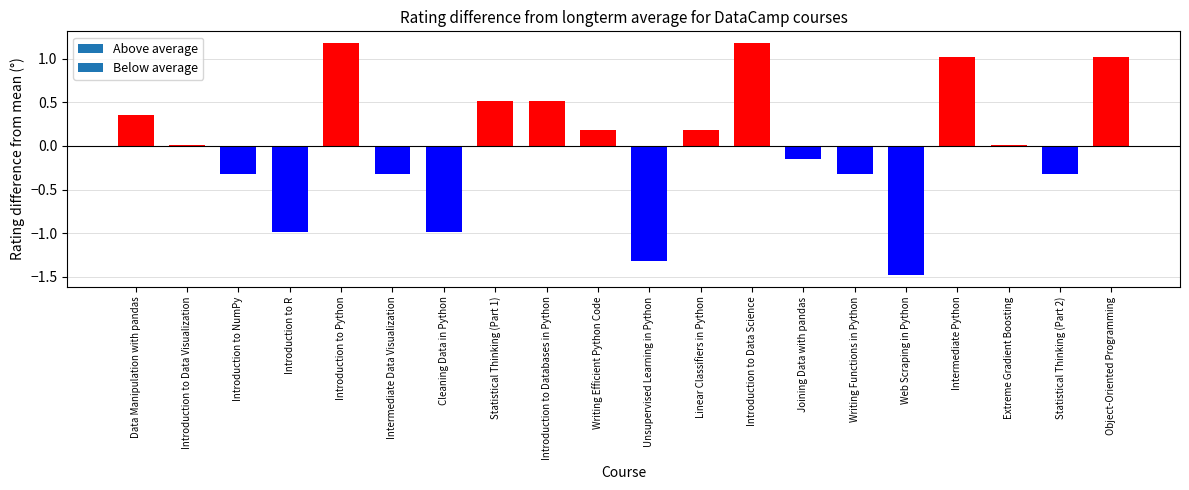

What is the label of the 19th bar from the right?

Introduction to Data Visualization